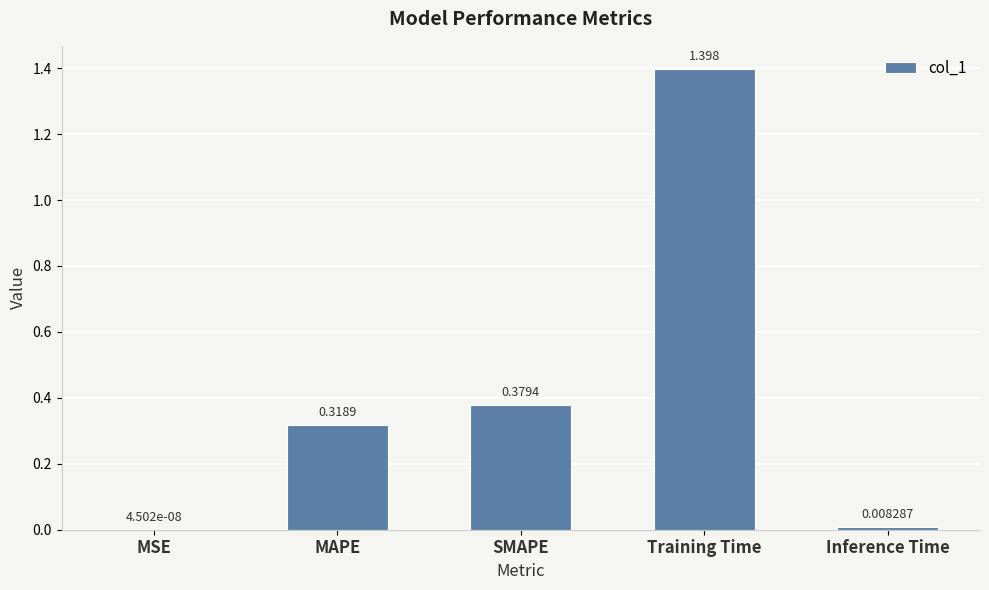

Where is the data nearest to the value 0?

MSE